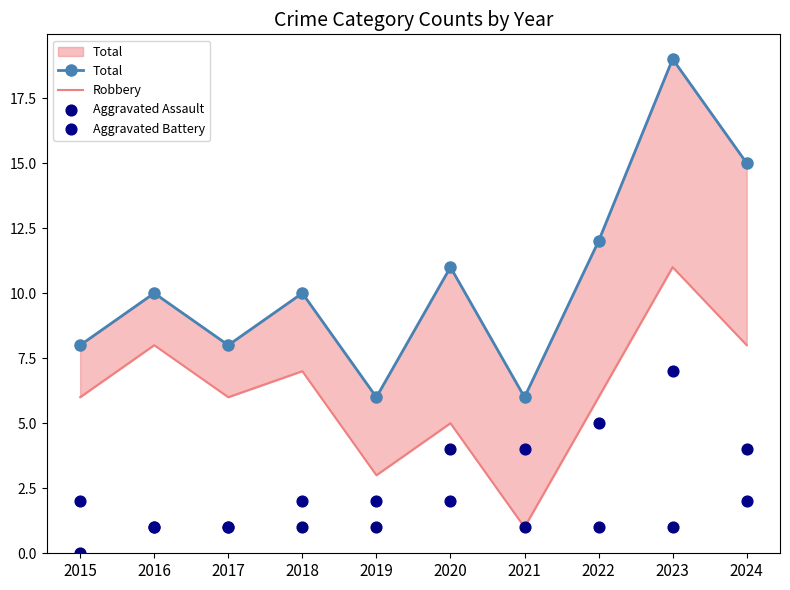

Which series has the largest Y range (max minus min)?

Total